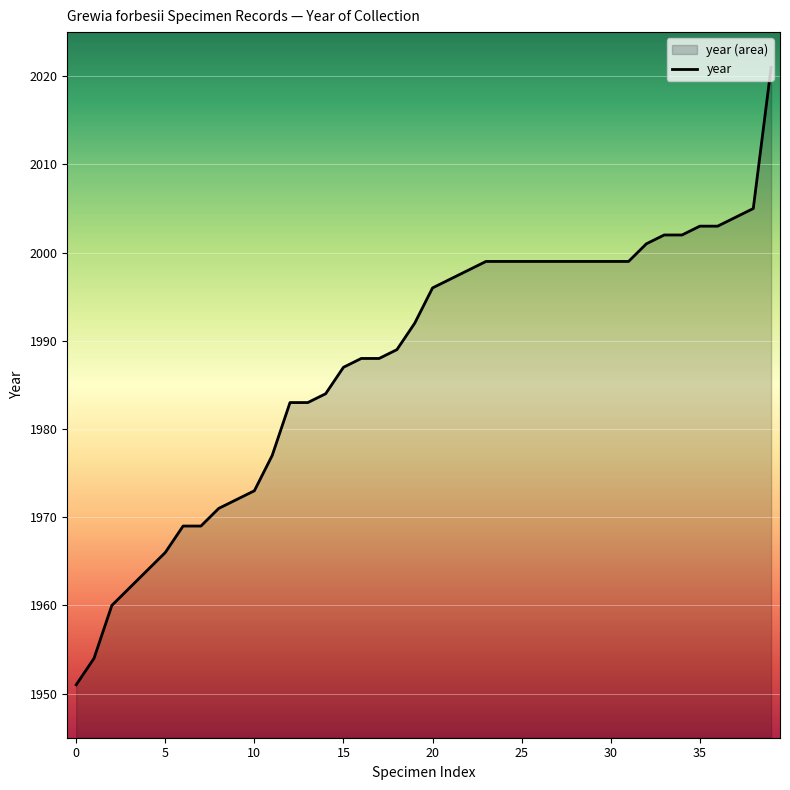

Which label corresponds to the smallest value in the chart?

0